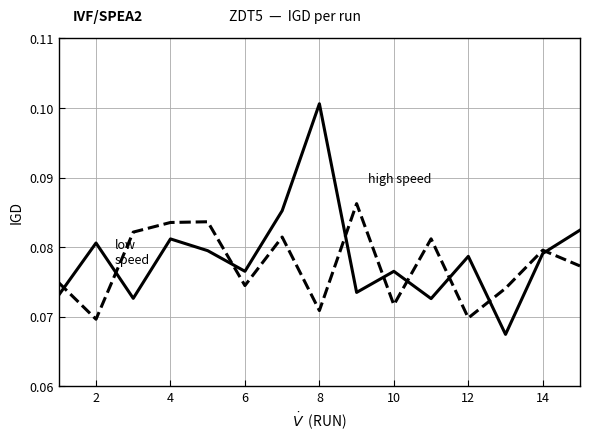

How many lines are shown in the chart?

2